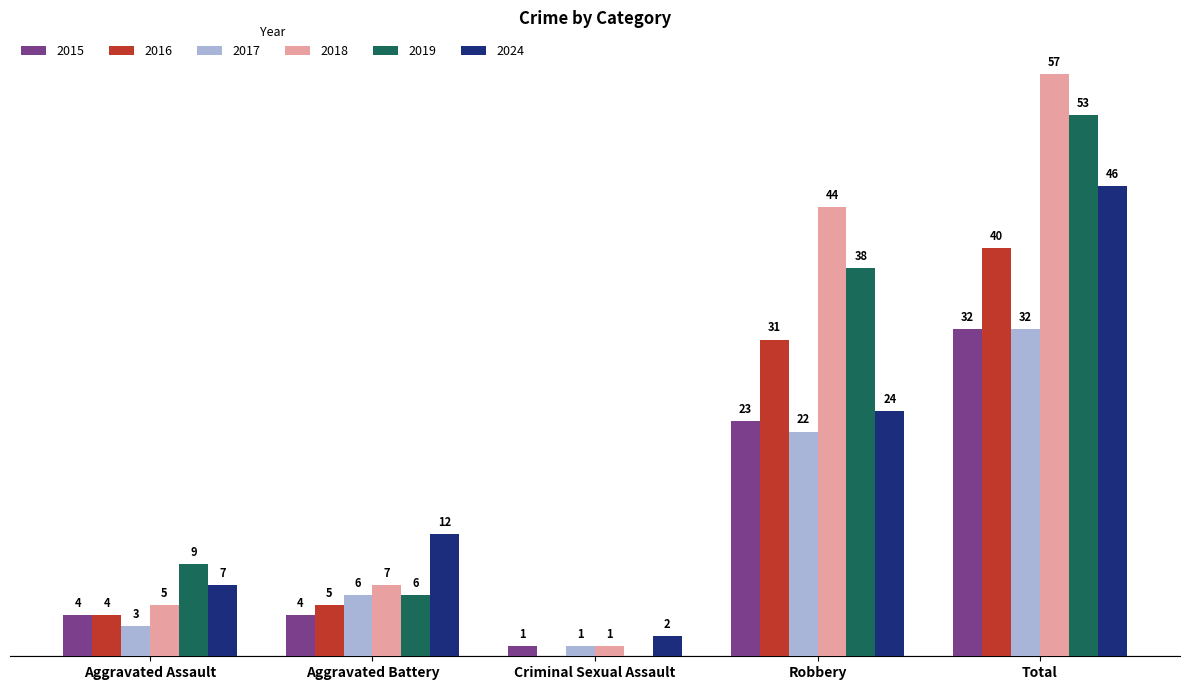

Is the value of 2019 at Aggravated Battery greater than the value of 2016 at Robbery?

No